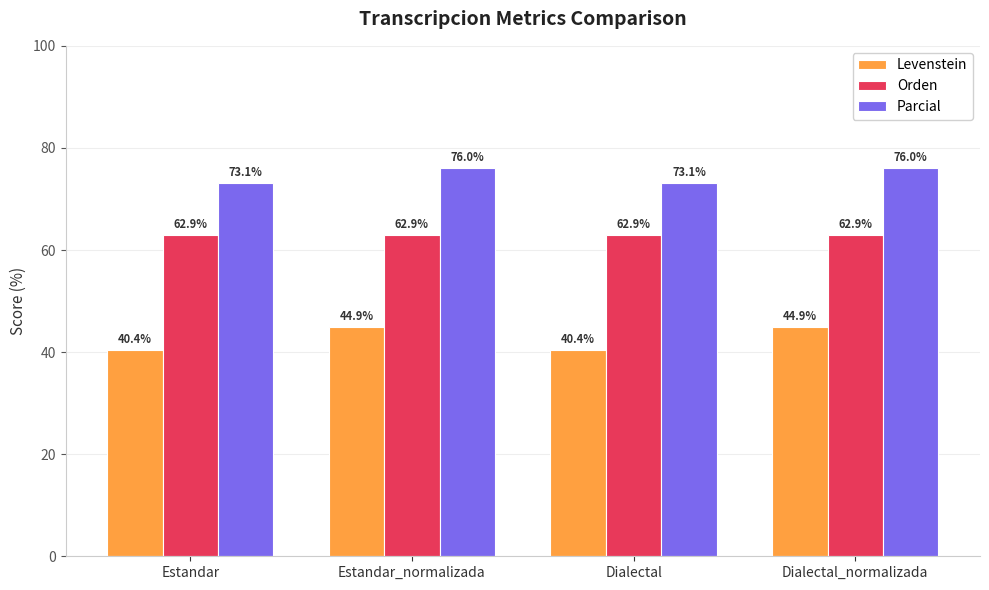

The Parcial series shows 76.0 at Estandar_normalizada. True or false?

True